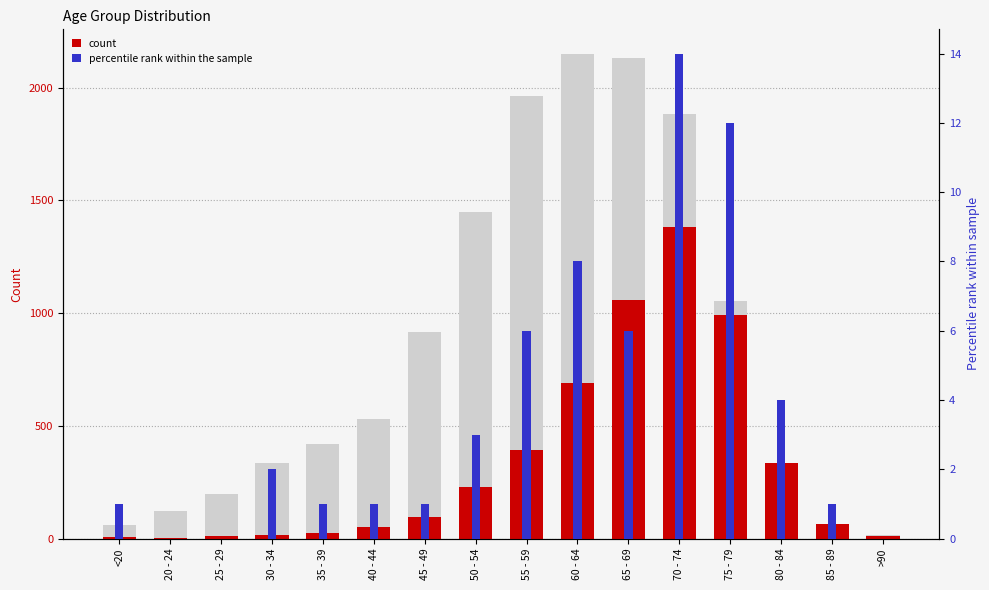

Between 60 - 64 and 70 - 74, which is larger?

60 - 64